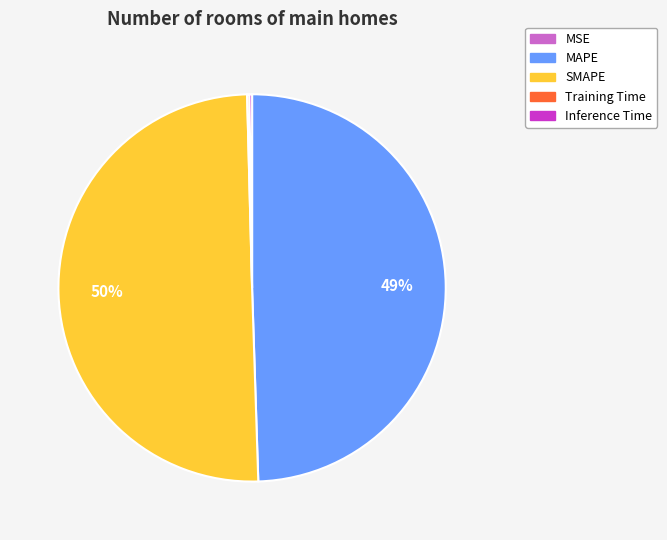

To the nearest percent, what is the combined percentage of MAPE and SMAPE?

100%